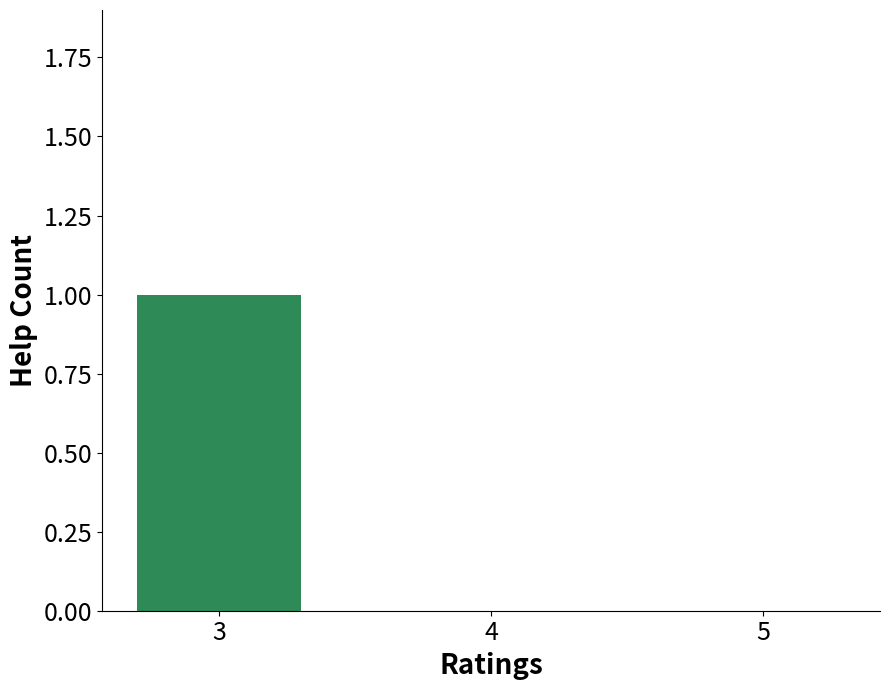

The value at 5 is 0. True or false?

True